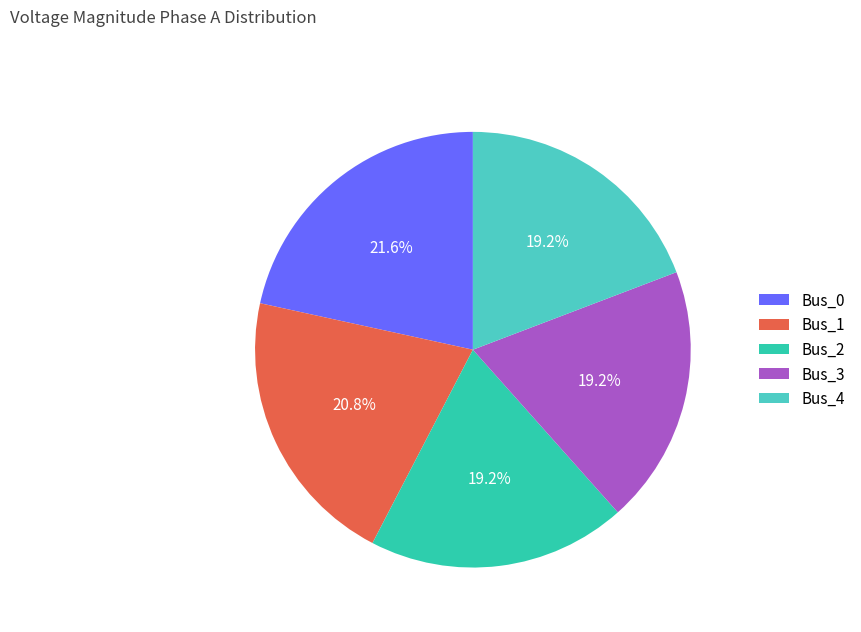

What is the total percentage of Bus_2 and Bus_0?

40.8%